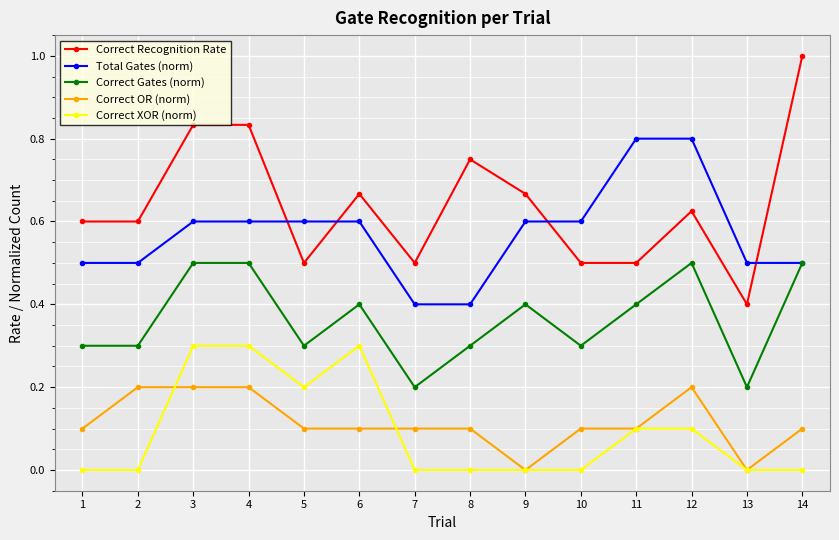

Is the value of Correct Gates (norm) at 1 greater than the value of Correct OR (norm) at 10?

Yes